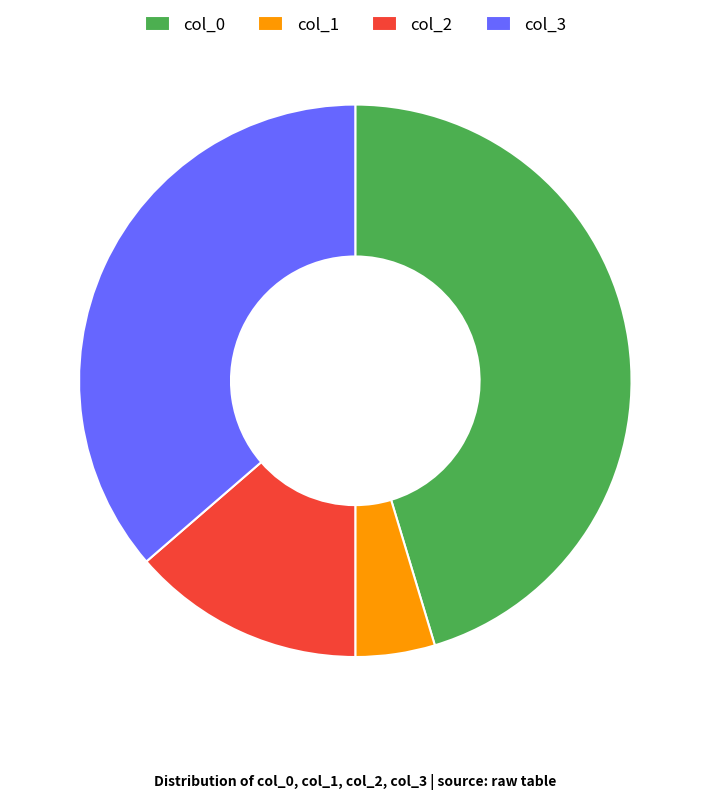

Approximately how many times larger is the value at col_2 compared to col_1?

2.9